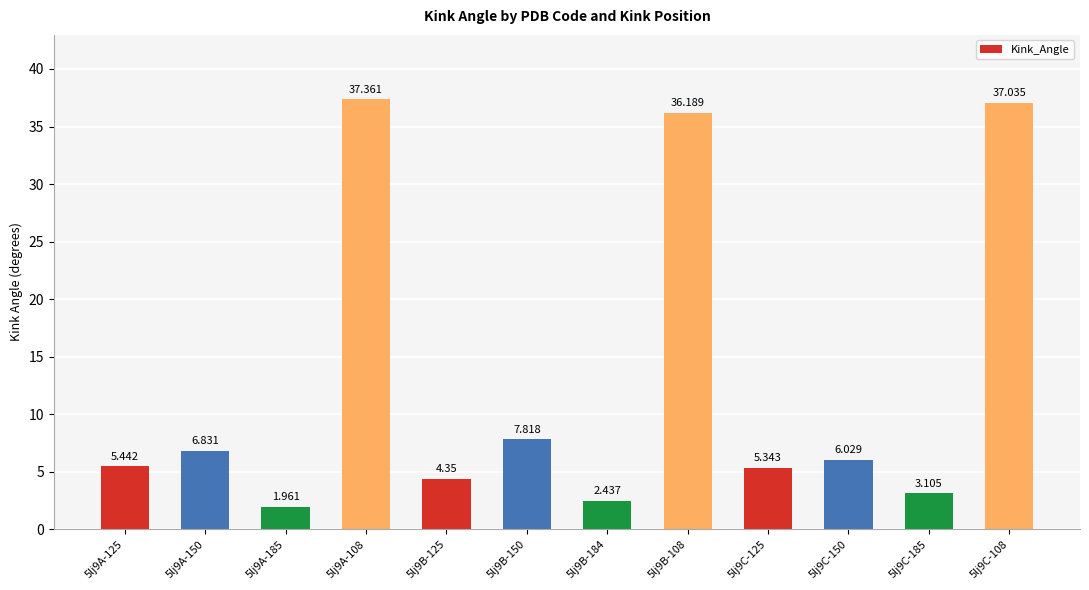

What is the change in value from 5lj9A-185 to 5lj9B-184?

+0.5